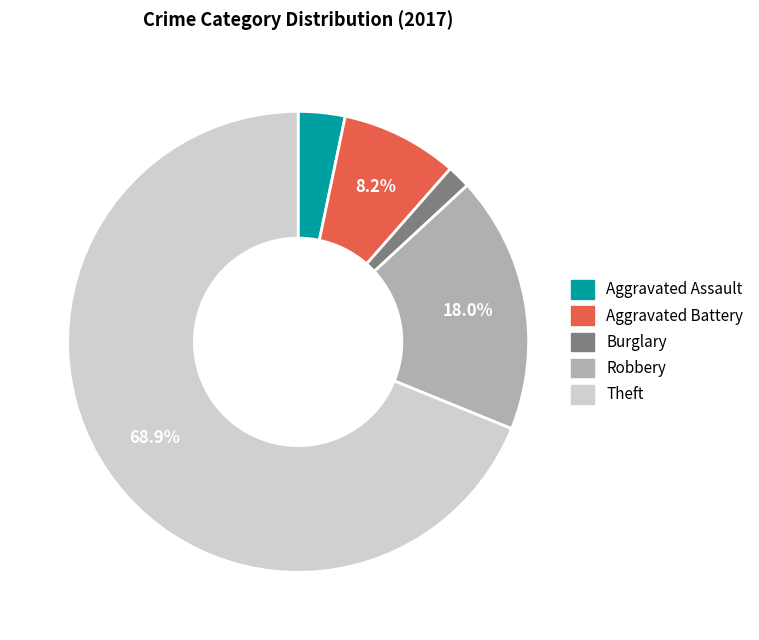

Is Burglary the majority of the pie?

No